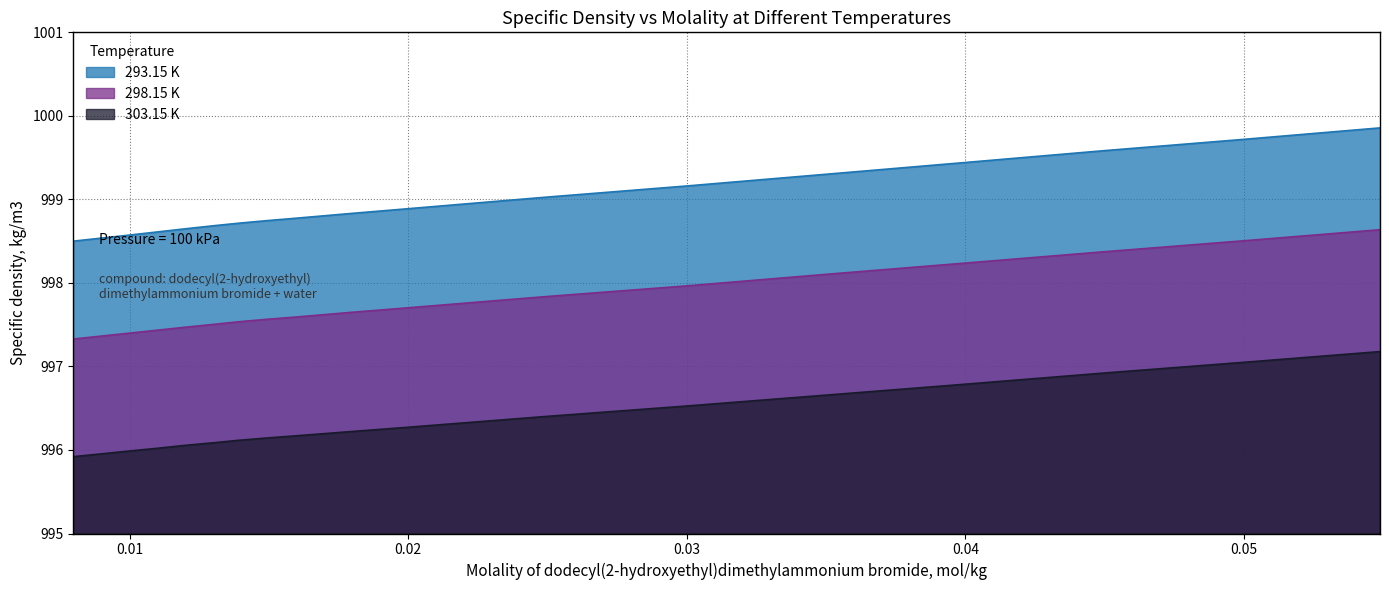

What are all the series names shown in the legend?

293.15 K, 298.15 K, 303.15 K